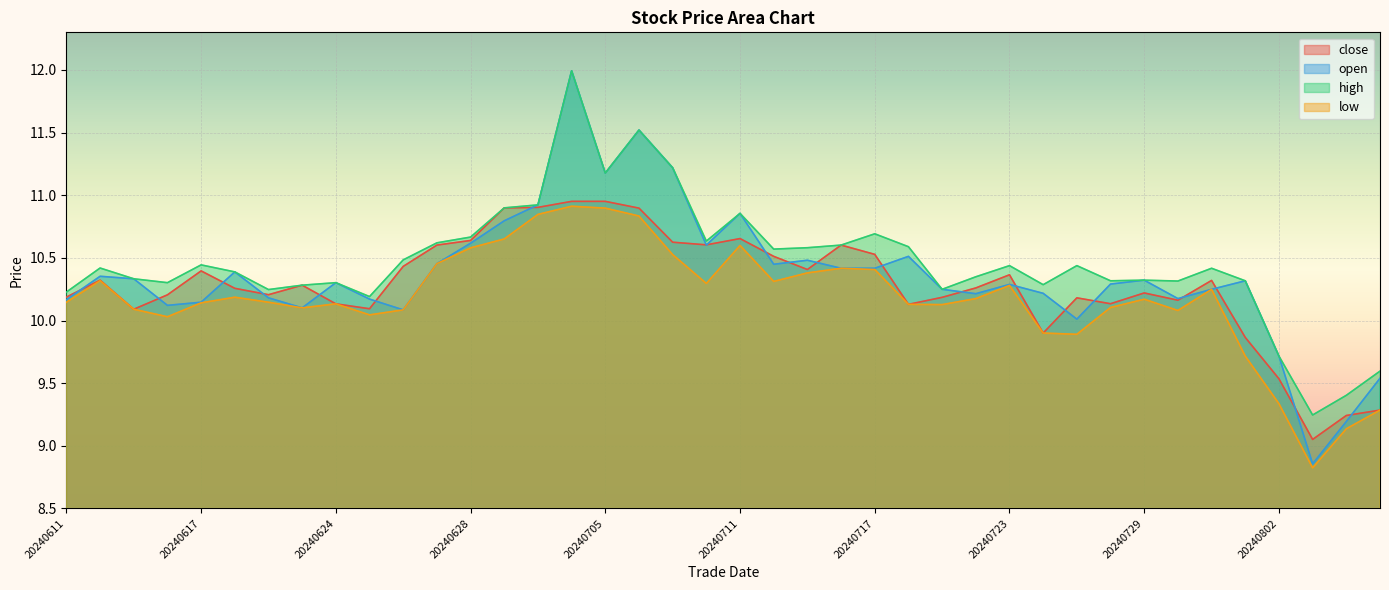

What is the minimum value for close?

9.1